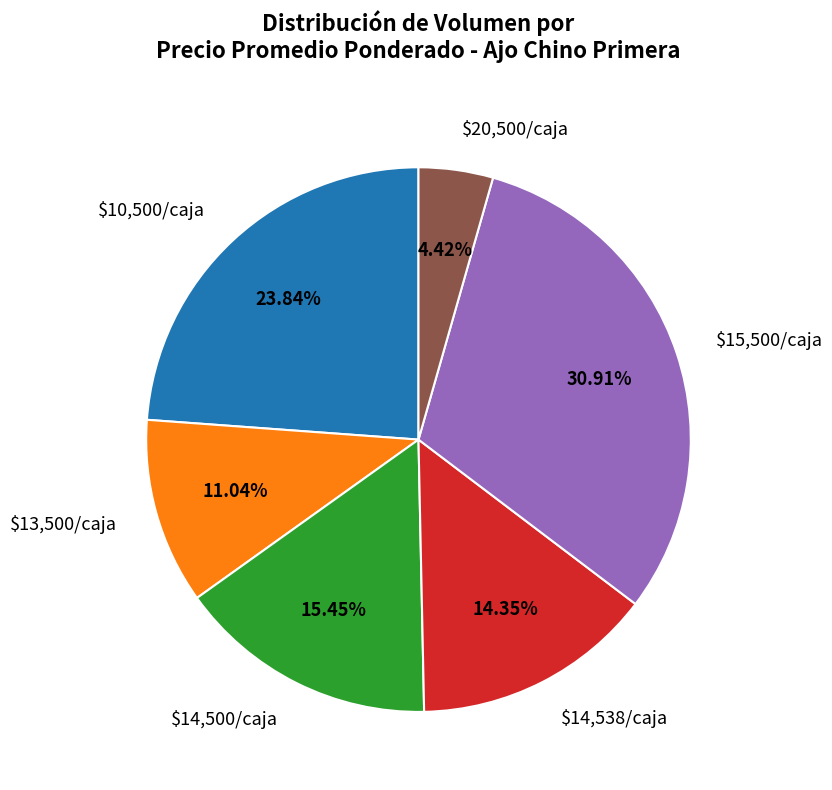

Rank the categories by value from lowest to highest.

$20,500/caja, $13,500/caja, $14,538/caja, $14,500/caja, $10,500/caja, $15,500/caja